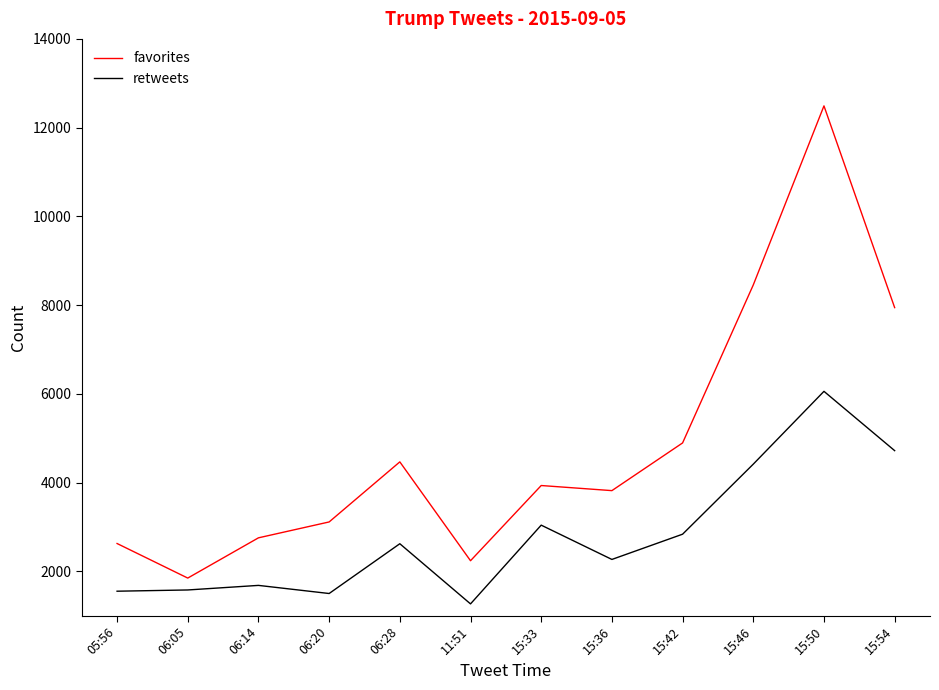

True or false: retweets and favorites cross at least once.

False